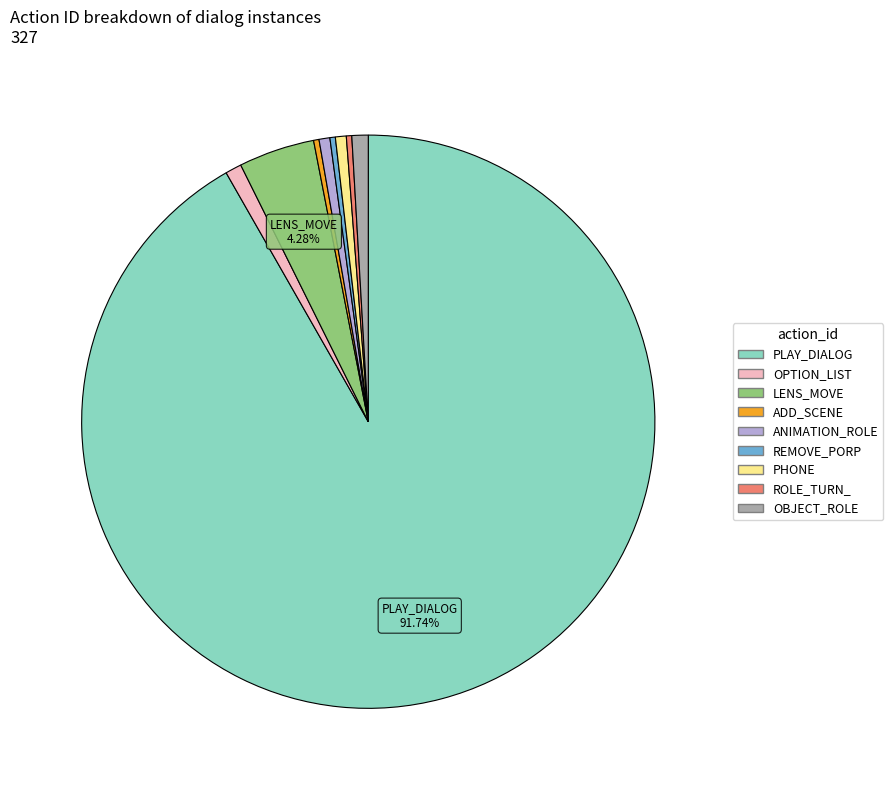

Is there any slice that represents more than half of the pie?

Yes